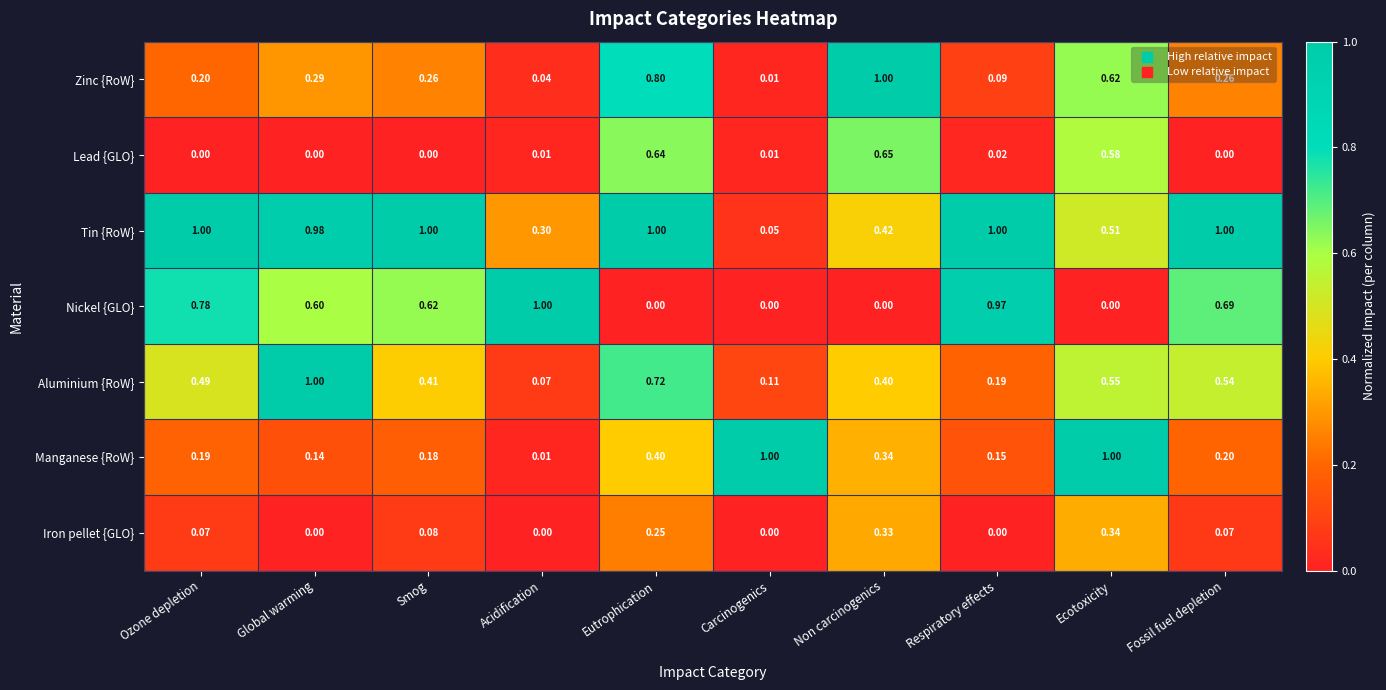

Rank the series at Non carcinogenics from highest to lowest value.

Zinc {RoW}, Lead {GLO}, Tin {RoW}, Aluminium {RoW}, Manganese {RoW}, Iron pellet {GLO}, Nickel {GLO}